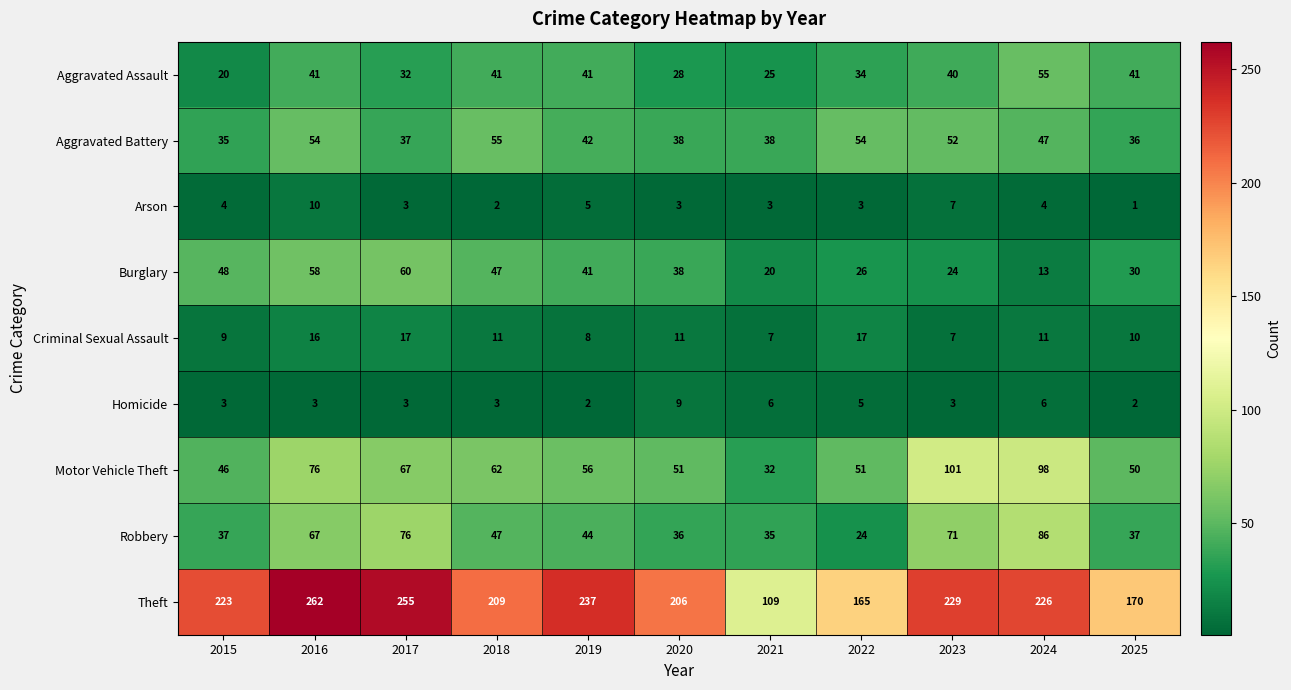

What is the difference between the Motor Vehicle Theft values at 2024 and 2015?

52